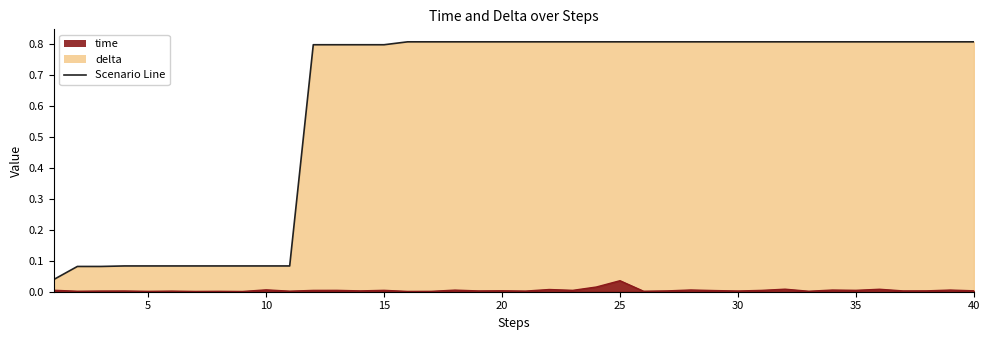

True or false: time and delta intersect in this chart.

False